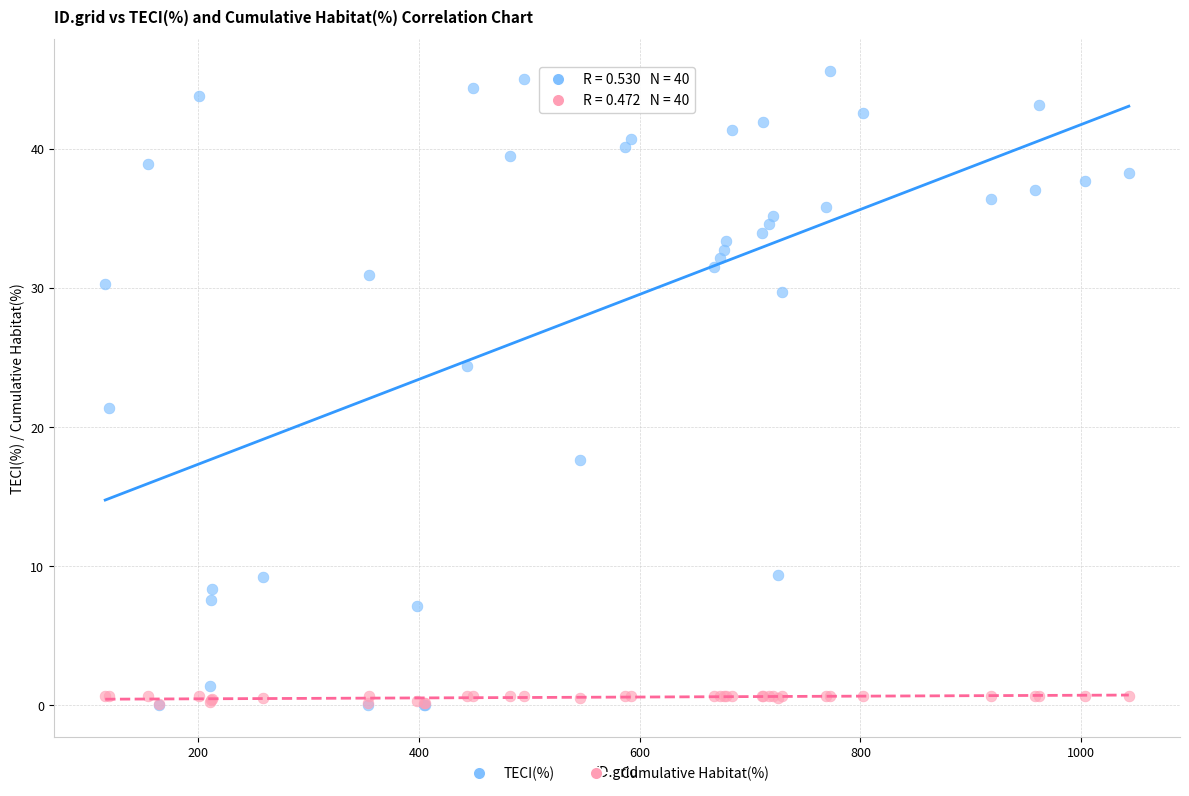

Which series contains the highest Y value?

TECI(%)